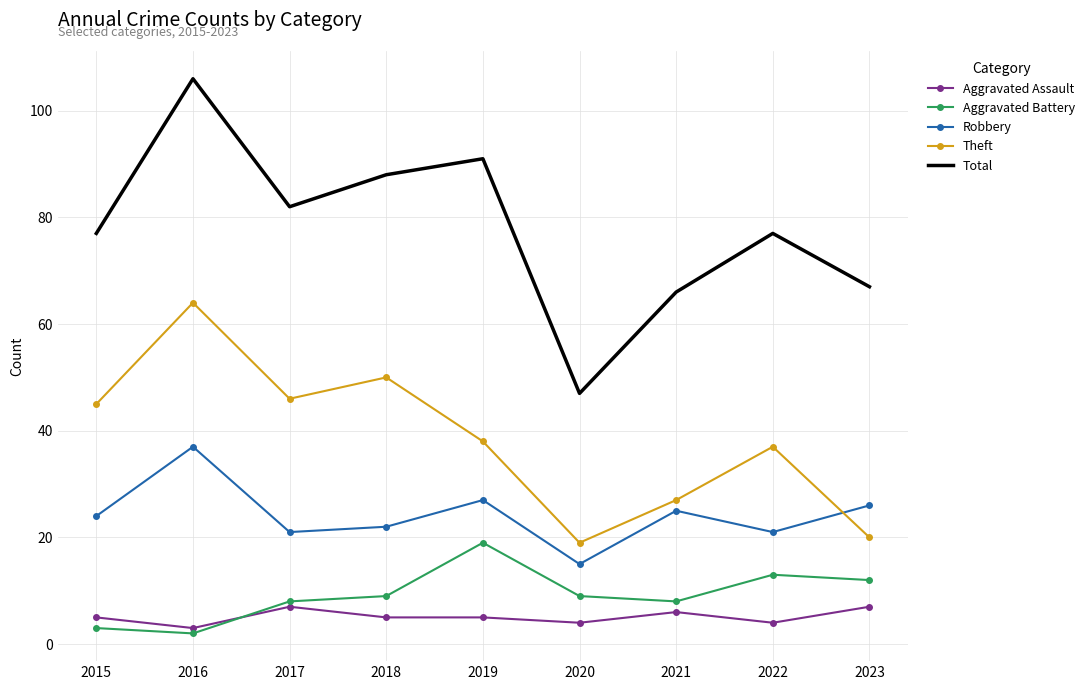

Reading left to right, transcribe all the data shown in this chart.

Aggravated Assault: 5	3	7	5	5	4	6	4	7
Aggravated Battery: 3	2	8	9	19	9	8	13	12
Robbery: 24	37	21	22	27	15	25	21	26
Theft: 45	64	46	50	38	19	27	37	20
Total: 77	106	82	88	91	47	66	77	67